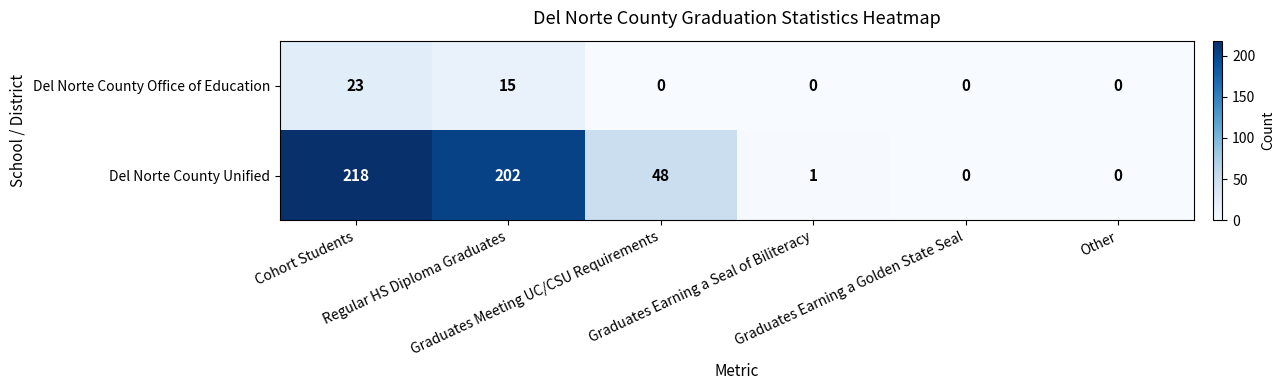

Rank the series by their average value, from highest to lowest.

Del Norte County Unified, Del Norte County Office of Education